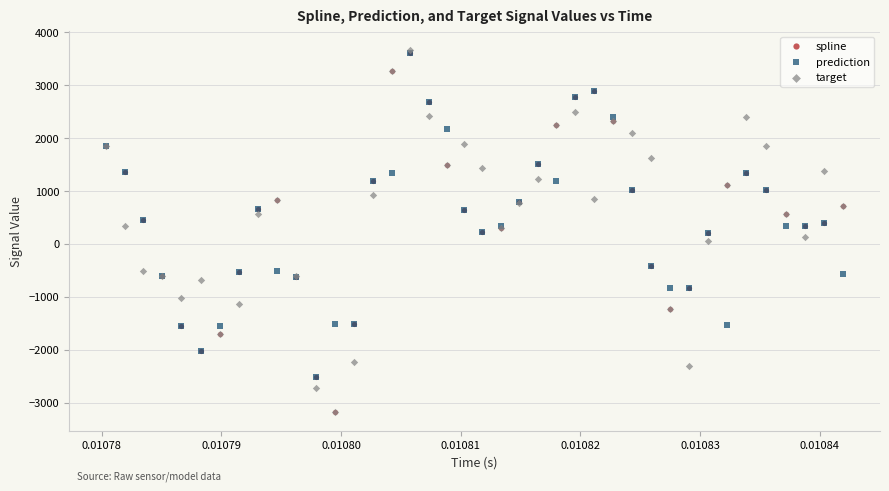

What are all the series names shown in the legend?

spline, prediction, target